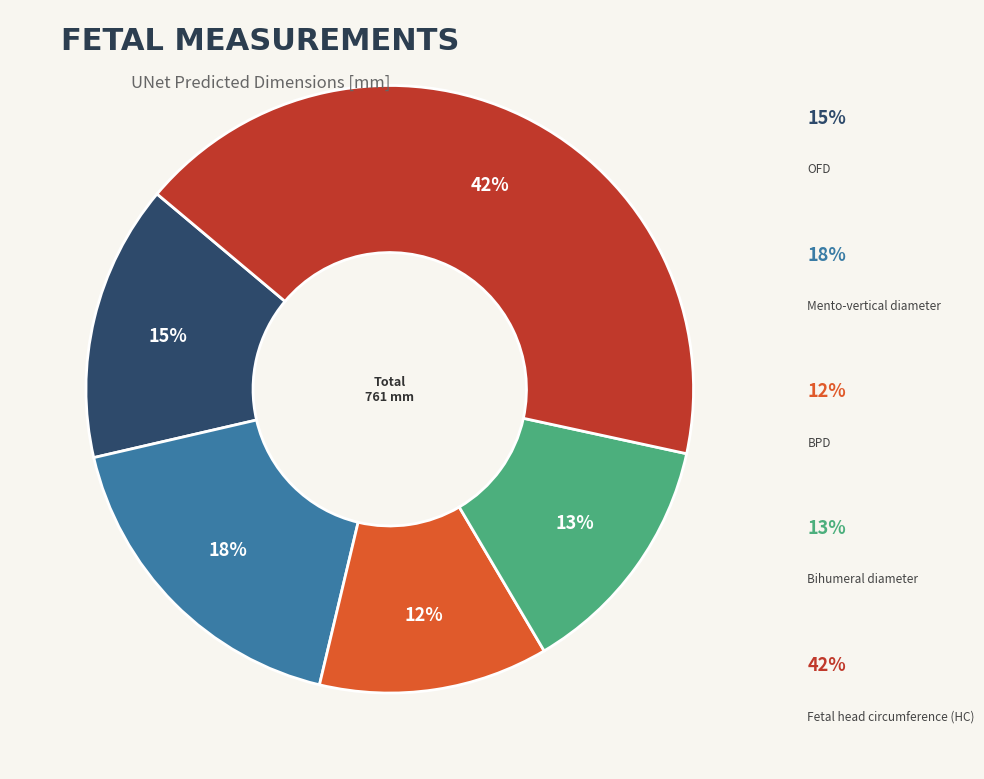

Does any single category account for the majority?

No